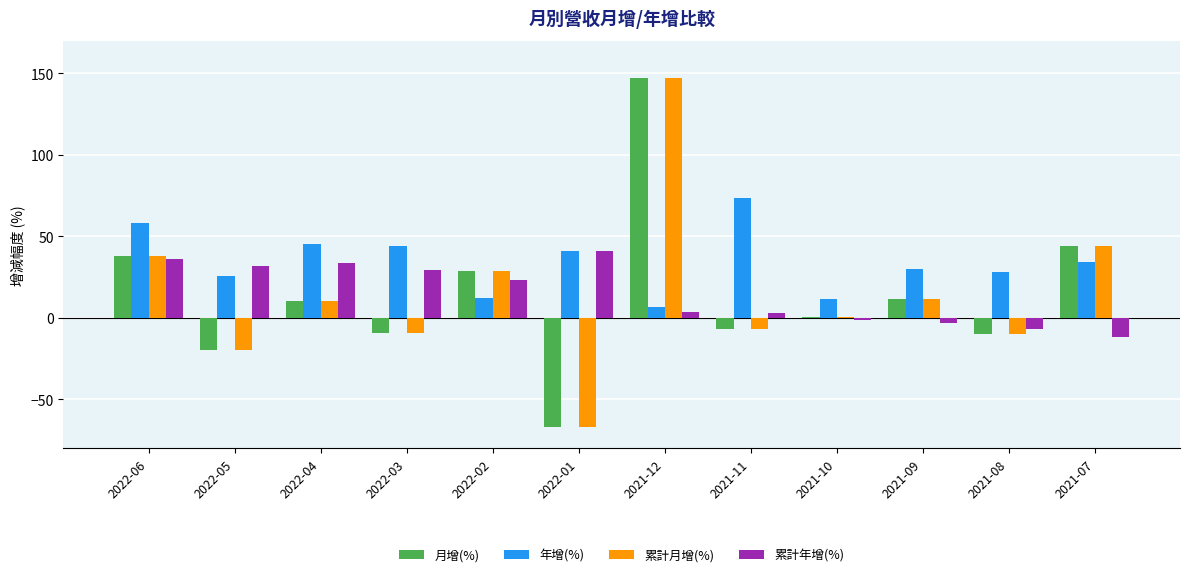

How many values in the 年增(%) series exceed 34?

6